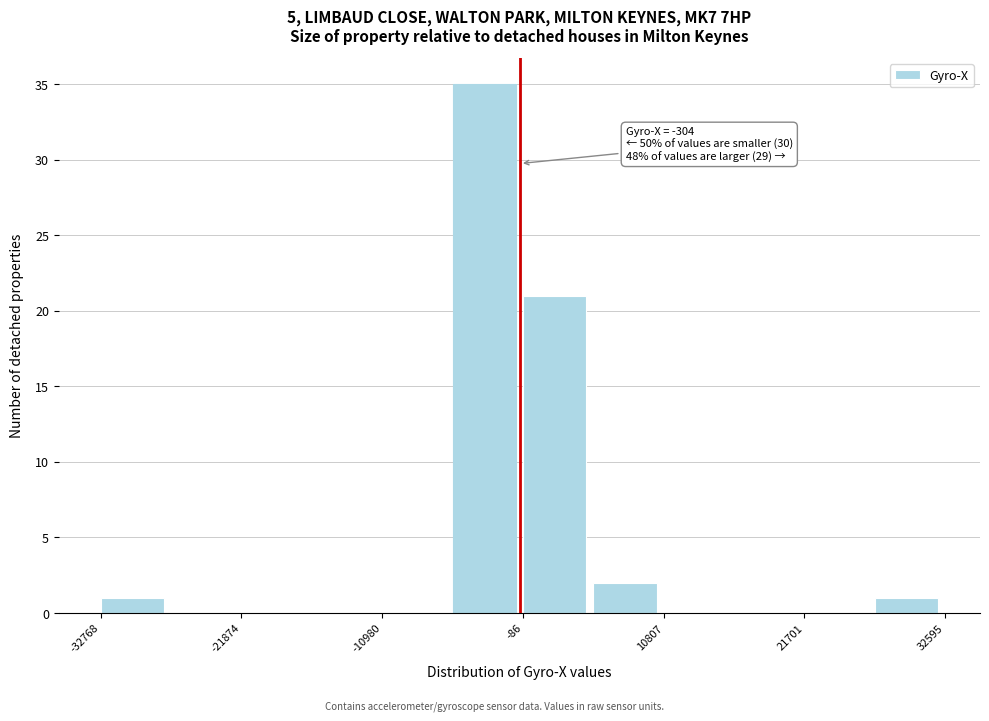

Around what value on the x-axis is the tallest bar? Give the approximate position of its centre, as read against the axis.

-4000